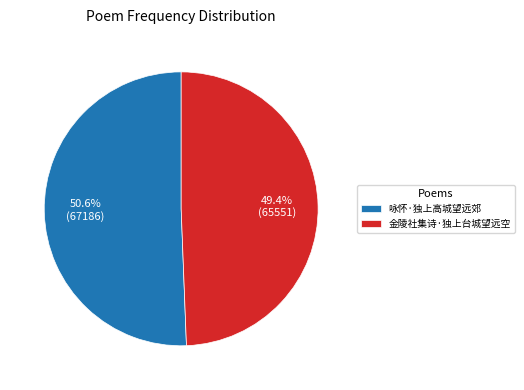

What portion of the pie excludes 金陵社集诗·独上台城望远空?

50.6%